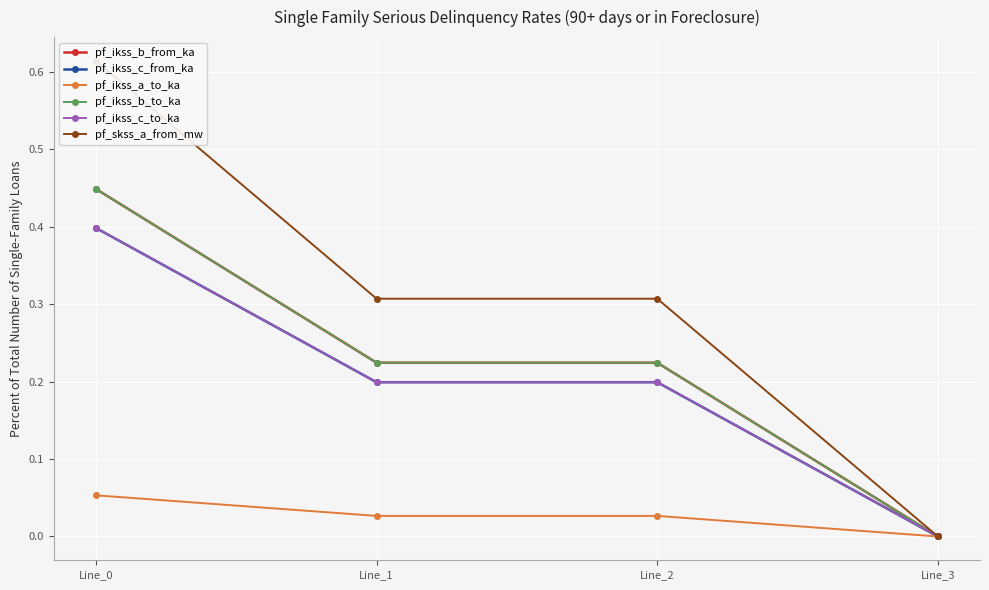

Reading right to left, list all the values displayed in this chart.

pf_ikss_b_from_ka: 0.0	0.2	0.2	0.4
pf_ikss_c_from_ka: 0.0	0.2	0.2	0.4
pf_ikss_a_to_ka: 0.0	0.0	0.0	0.1
pf_ikss_b_to_ka: 0.0	0.2	0.2	0.4
pf_ikss_c_to_ka: 0.0	0.2	0.2	0.4
pf_skss_a_from_mw: 0.0	0.3	0.3	0.6